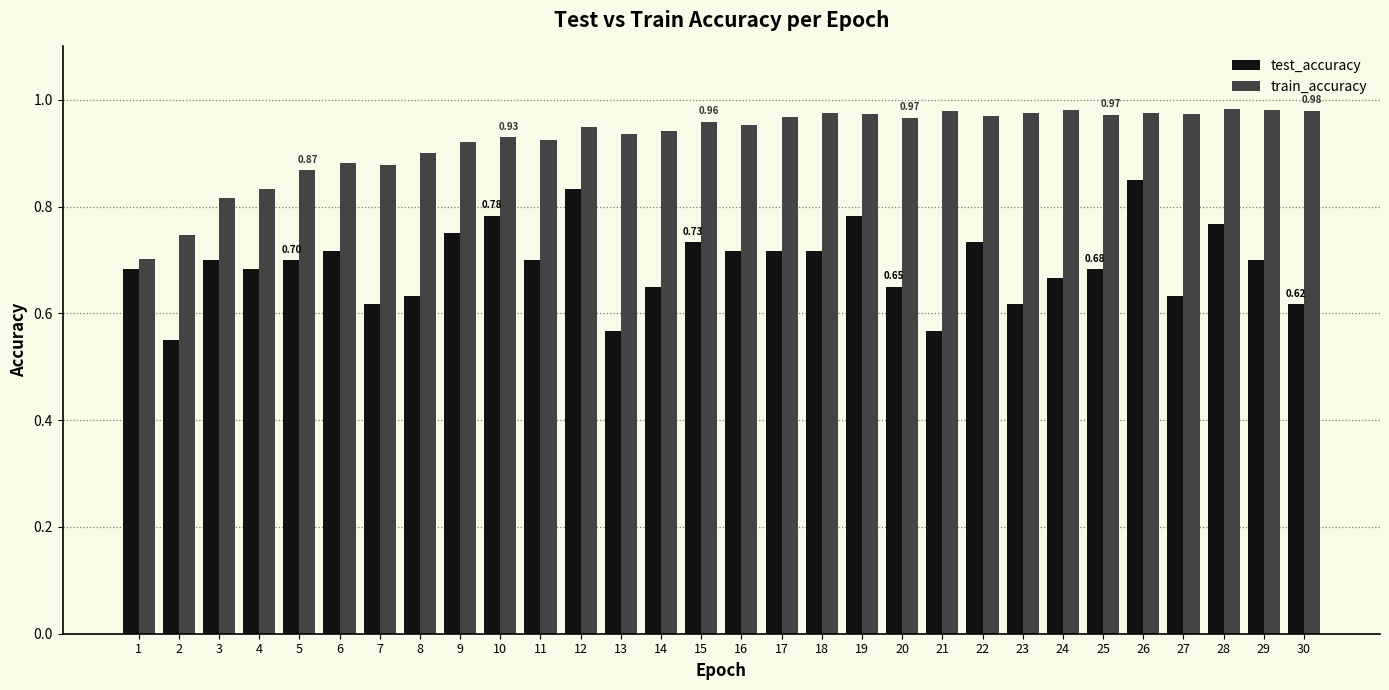

The train_accuracy series shows 0.2 at 28. True or false?

False